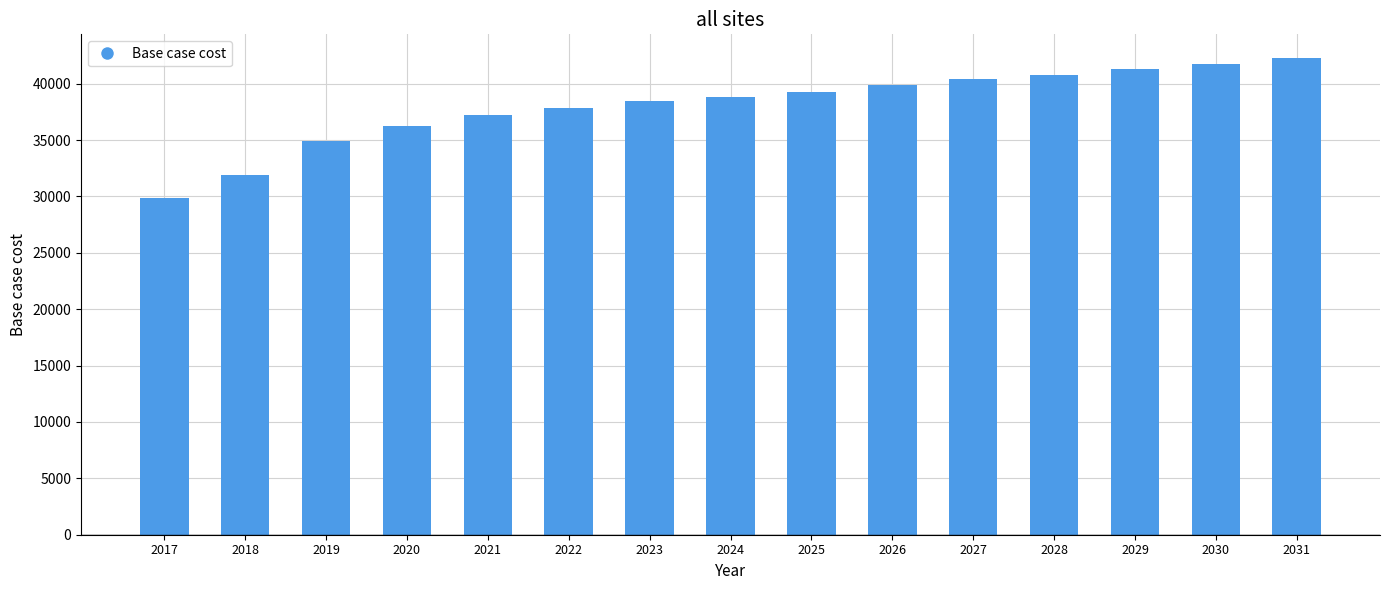

Count the number of values greater than 38809.

8